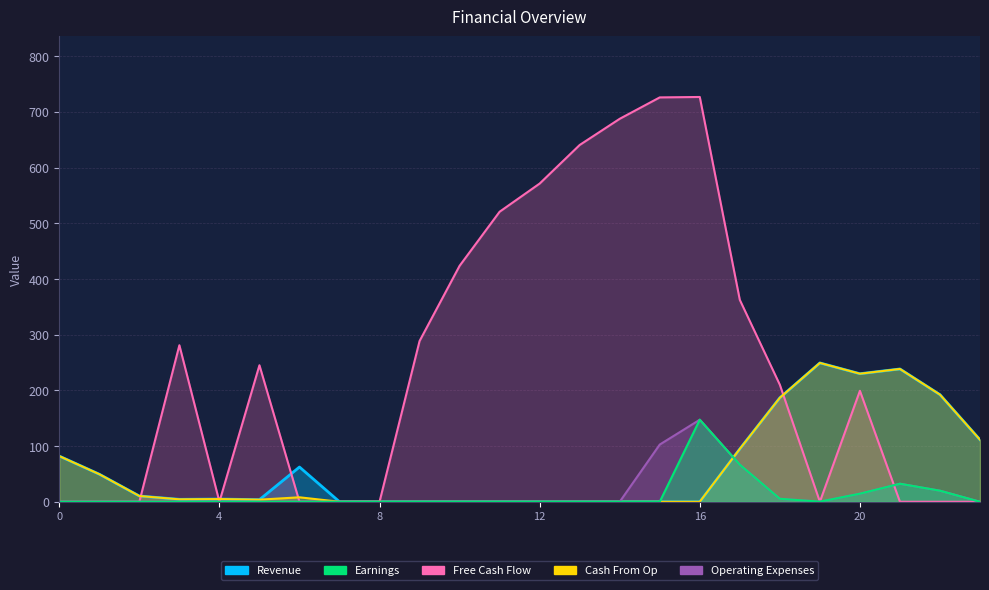

Is it true that Cash From Op equals 11.5 at 6?

False